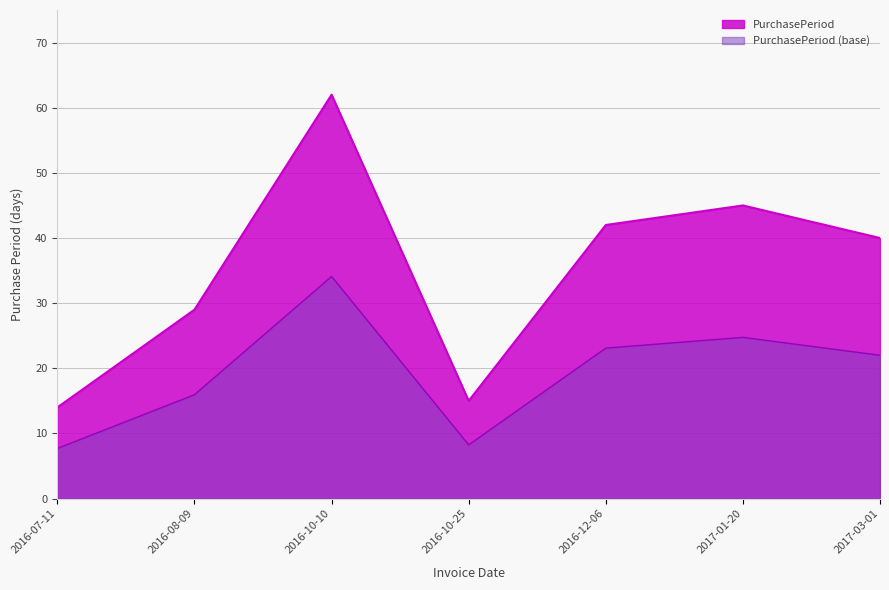

At which label does the data first exceed 40?

2016-10-10